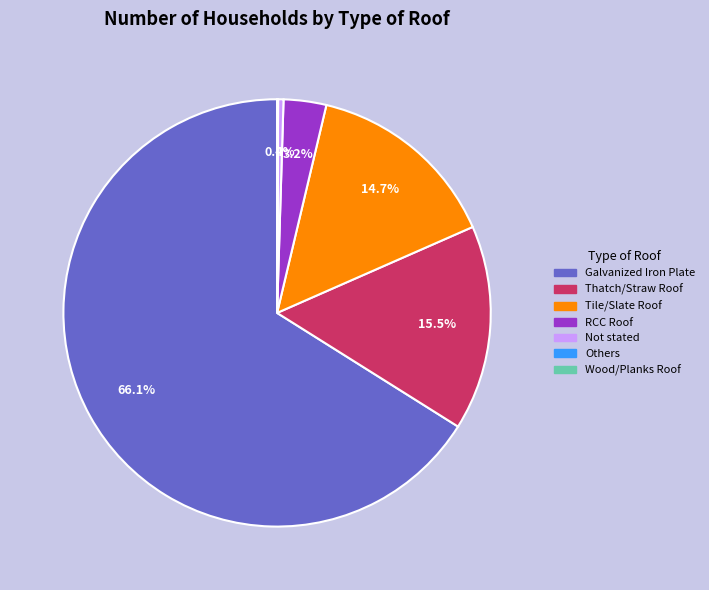

Which slice is the largest?

Galvanized Iron Plate